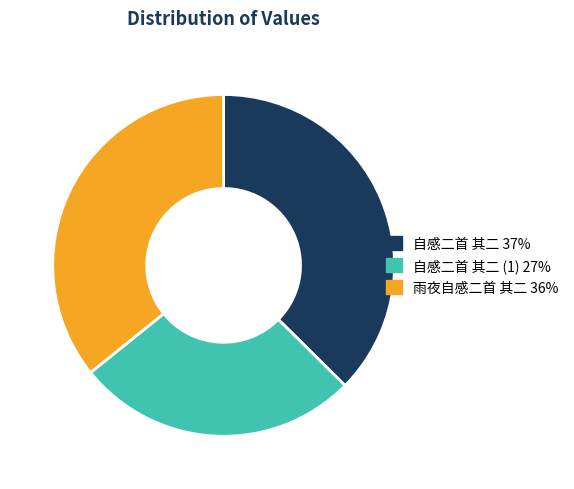

Does any single category account for the majority?

No